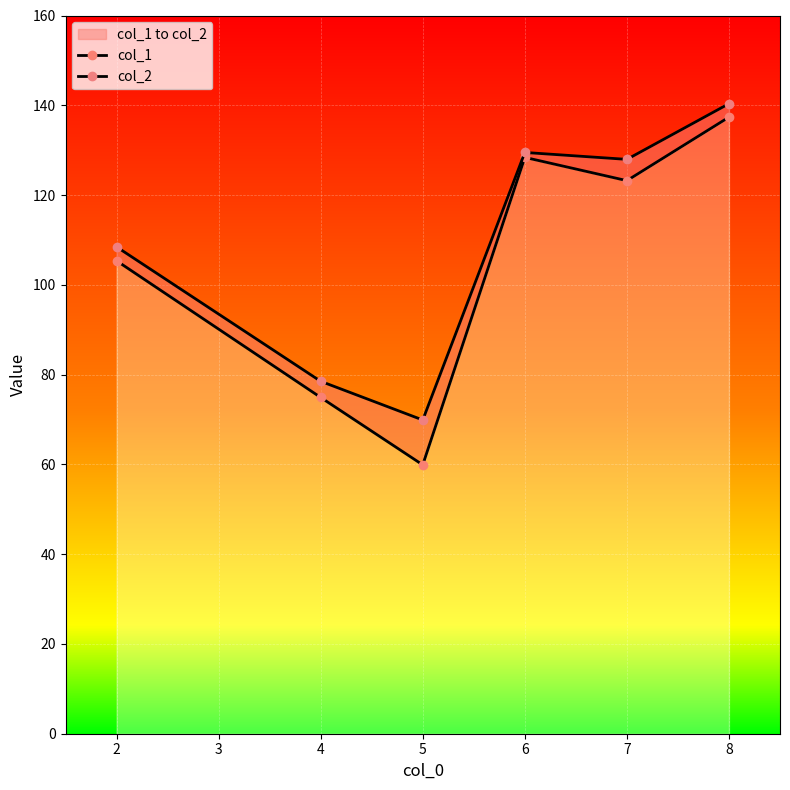

True or false: col_1 and col_2 cross at least once.

False